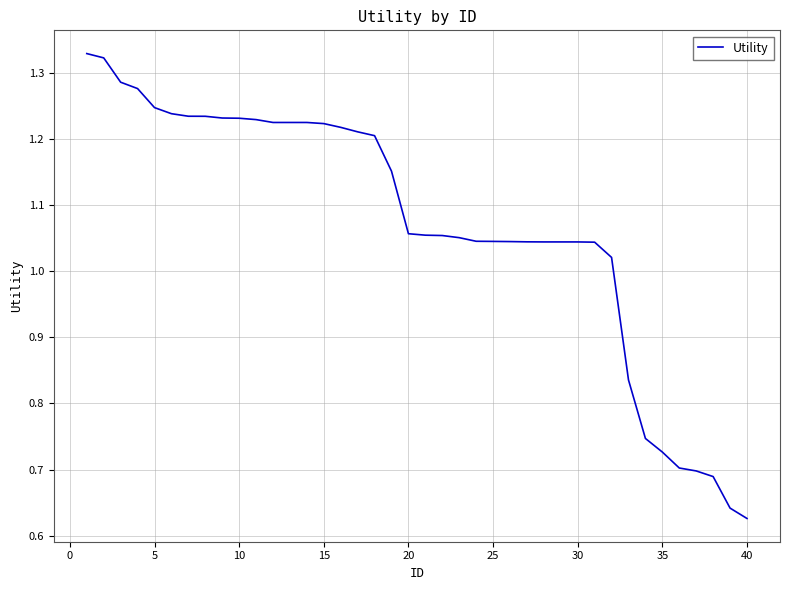

At which label is the value closest to 0?

40